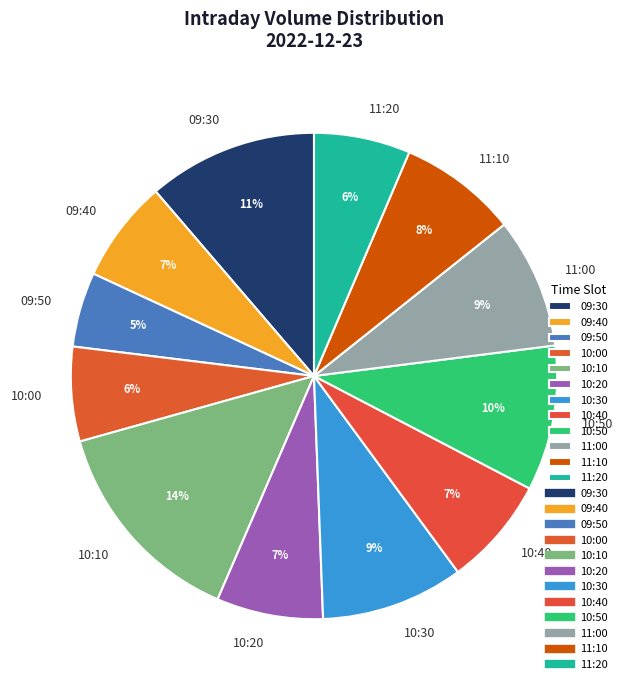

The 10:20 slice represents 16% of the pie. True or false?

False